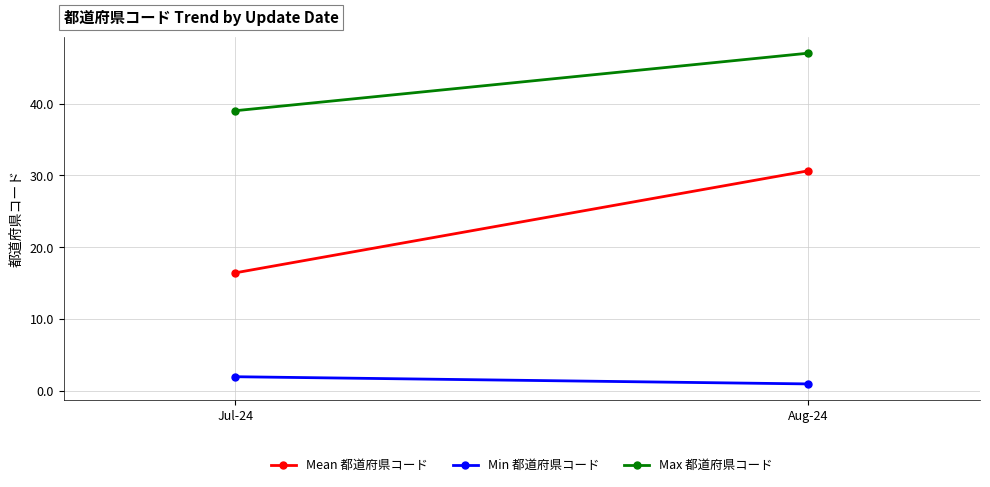

What is the difference between the Max 都道府県コード values at Jul-24 and Aug-24?

8.0